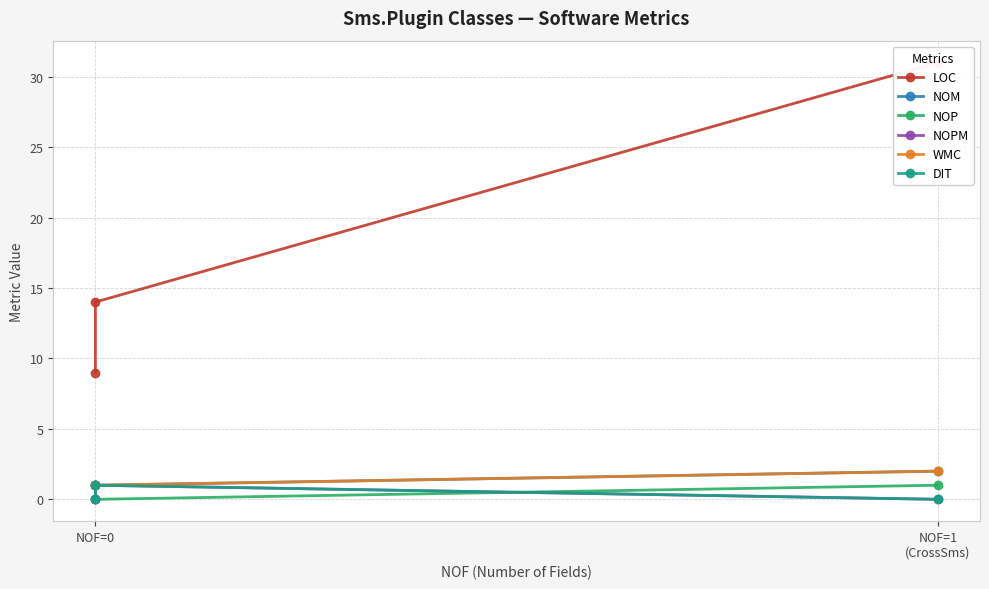

Which has a higher value, NOF=0 or NOF=1 (CrossSms)?

NOF=1 (CrossSms)